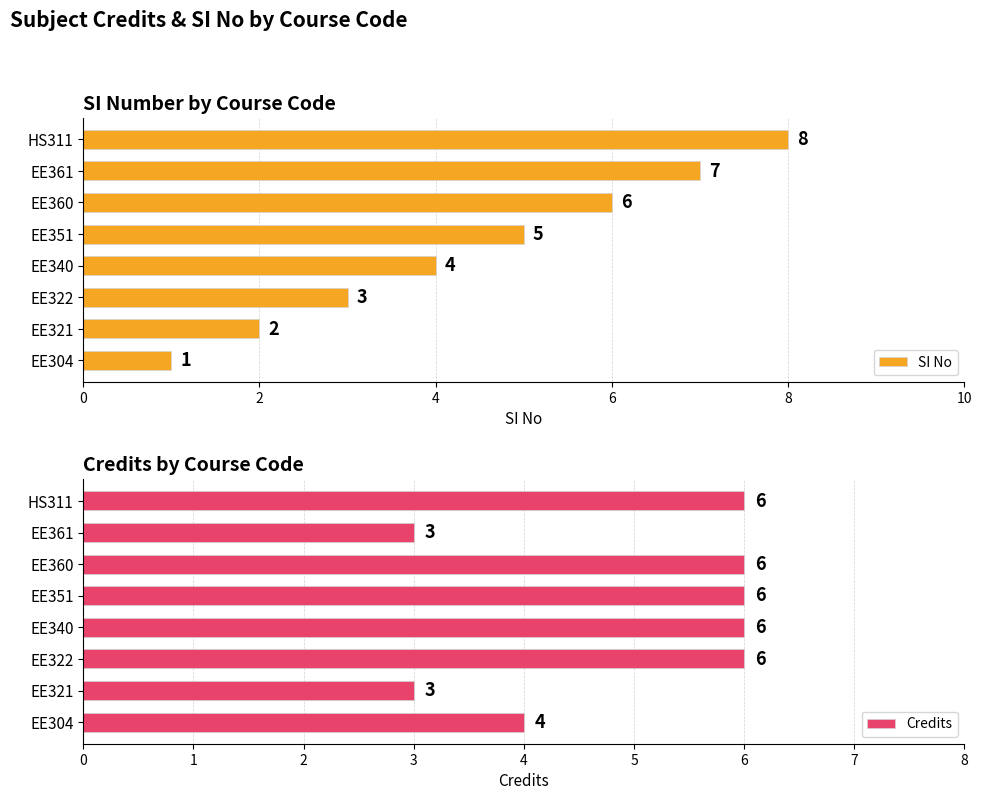

What is the sum of all Credits values?

40